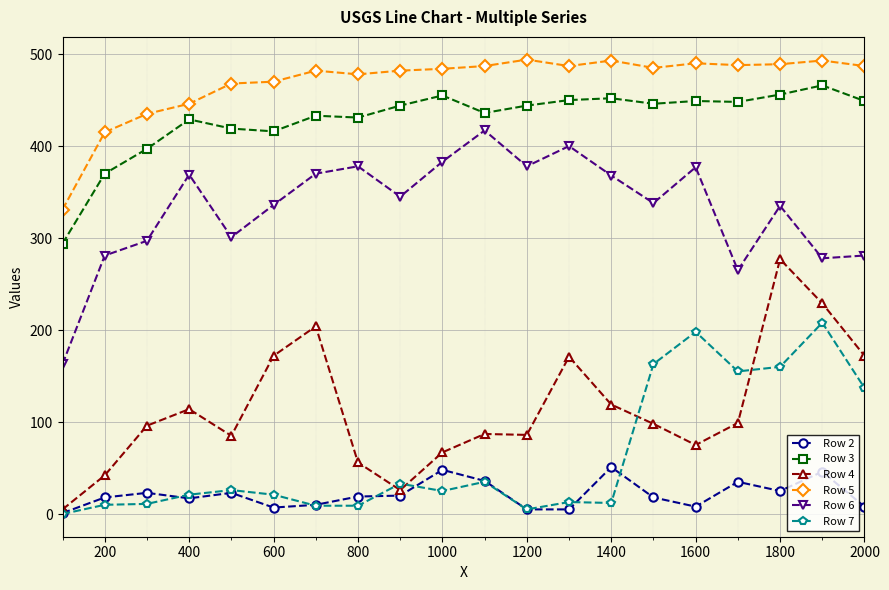

Which series has the largest total across all categories?

Row 5